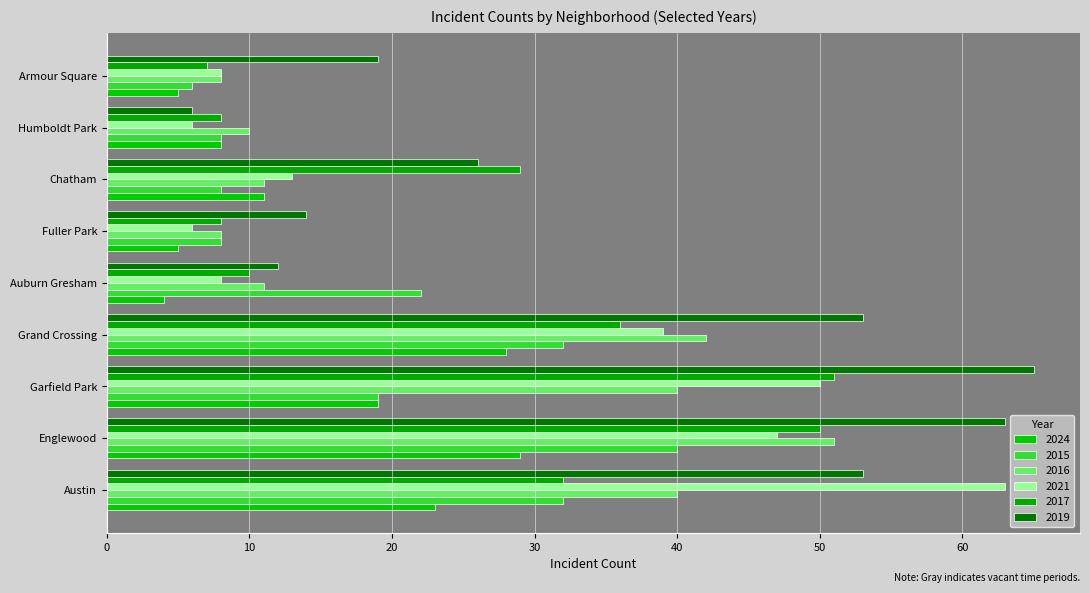

How many categories are shown in the chart?

9